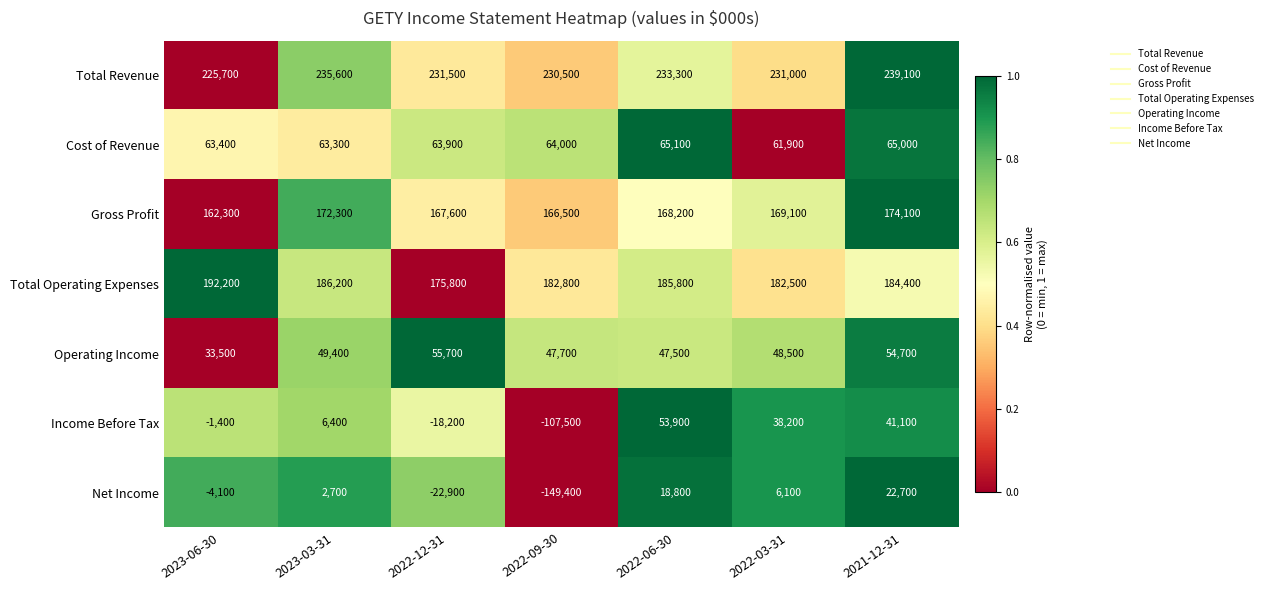

What is the total value across all series at 2022-03-31?

737300